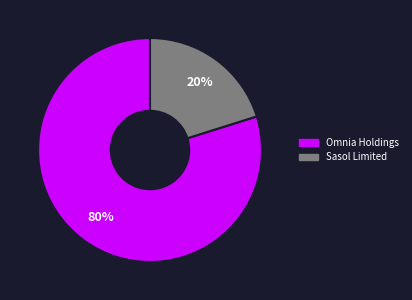

Is there a majority slice in this chart?

Yes